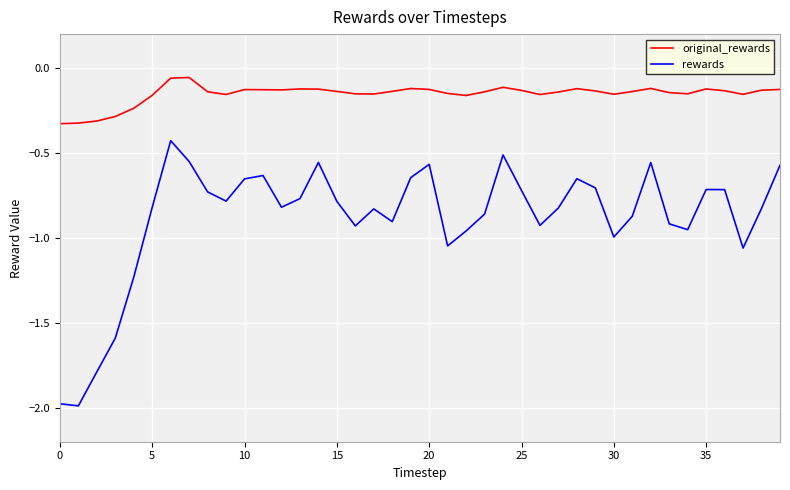

Which series has the largest total across all categories?

original_rewards